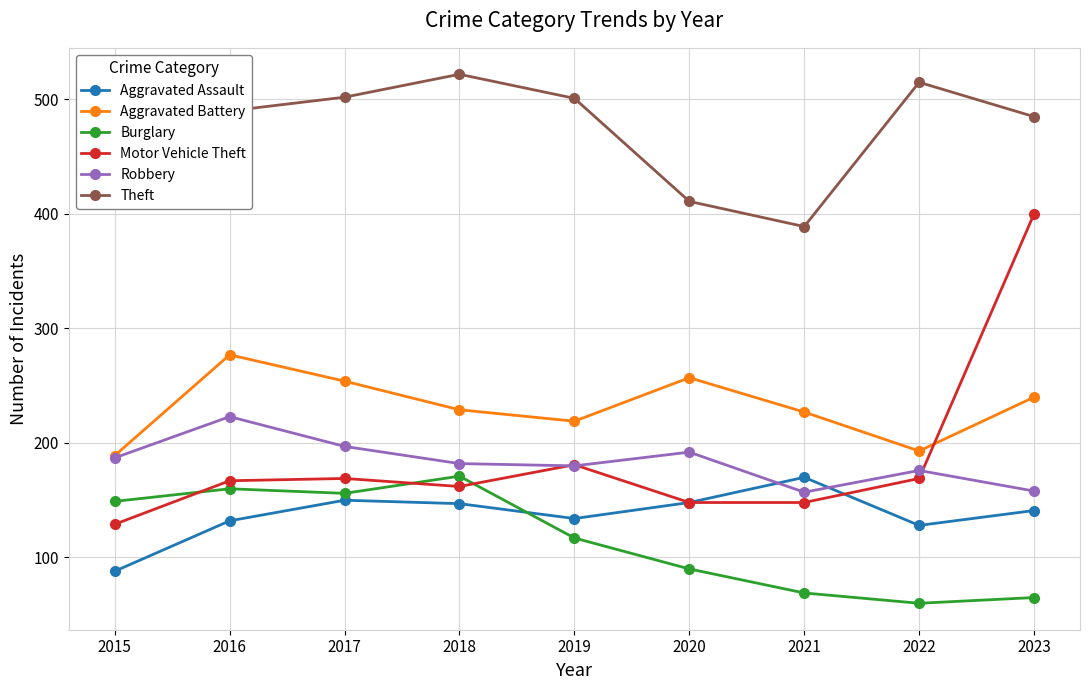

Which series has the largest total across all categories?

Theft